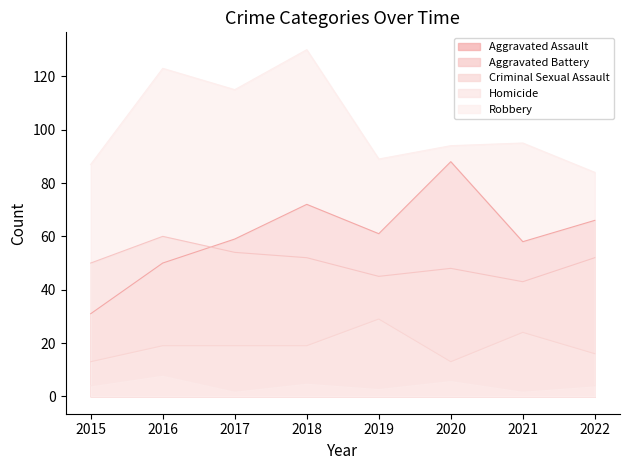

True or false: Homicide has a value of 3 at 2019.

True